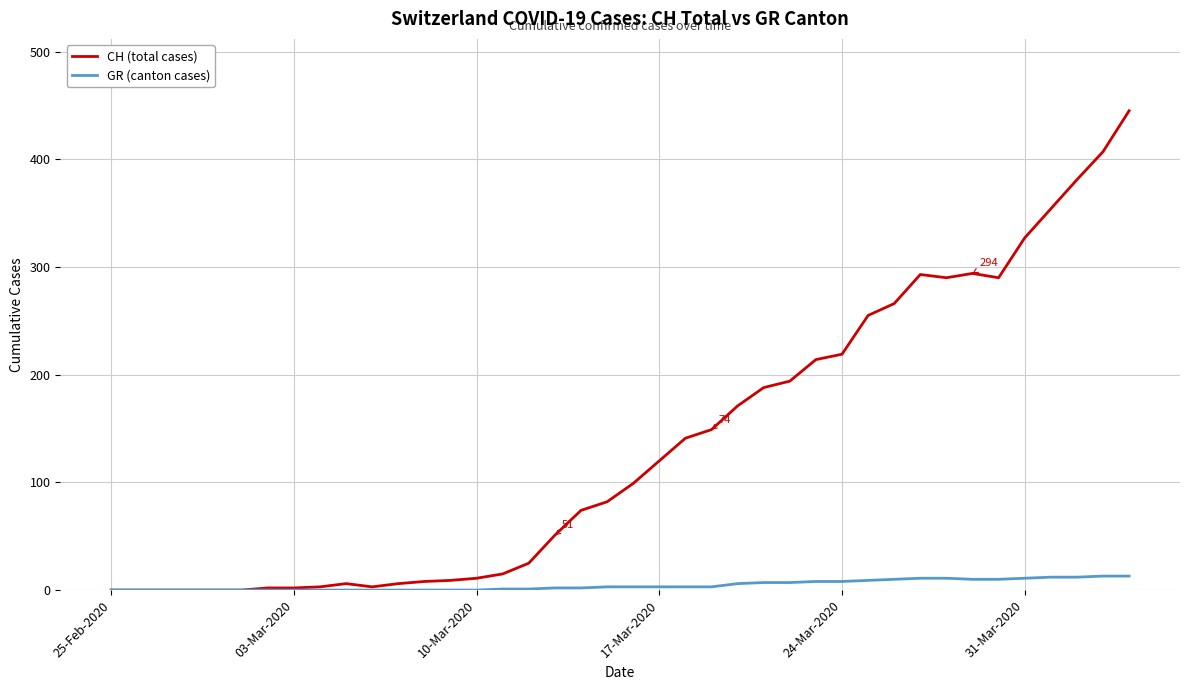

At how many categories does at least one series exceed 373?

3